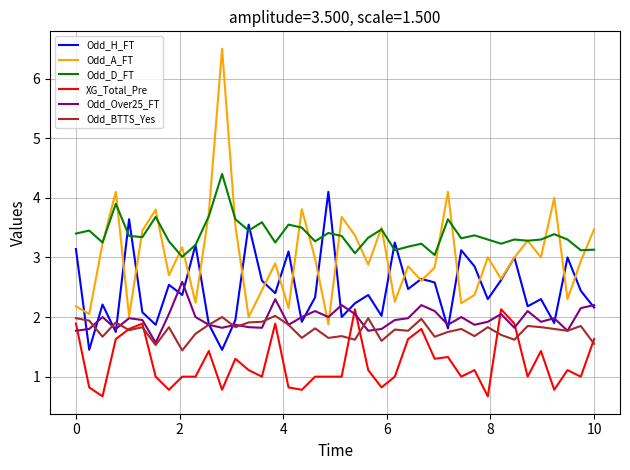

True or false: XG_Total_Pre has more than 0 interior local peaks.

True